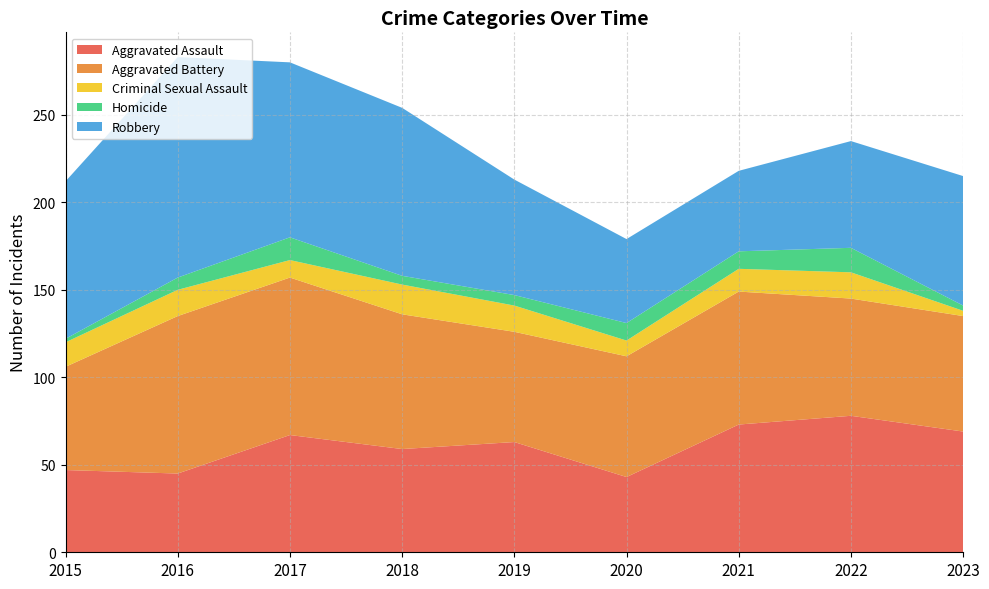

At which label is Robbery closest to 86?

2015